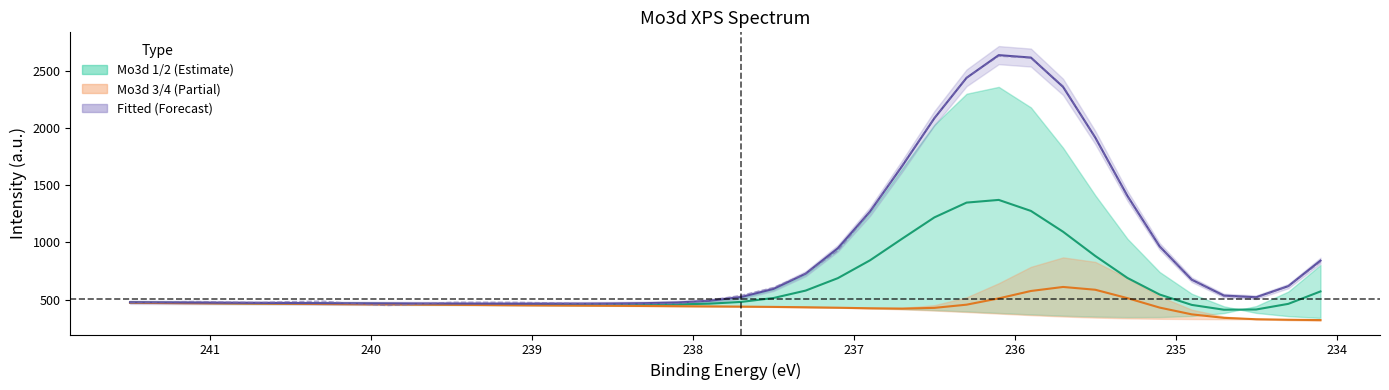

What is the highest value of the fited series?

2634.2